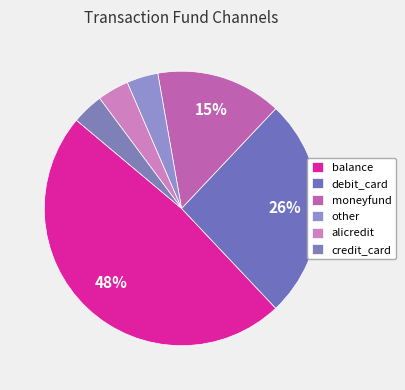

What is the total percentage of moneyfund and other?

17.9%